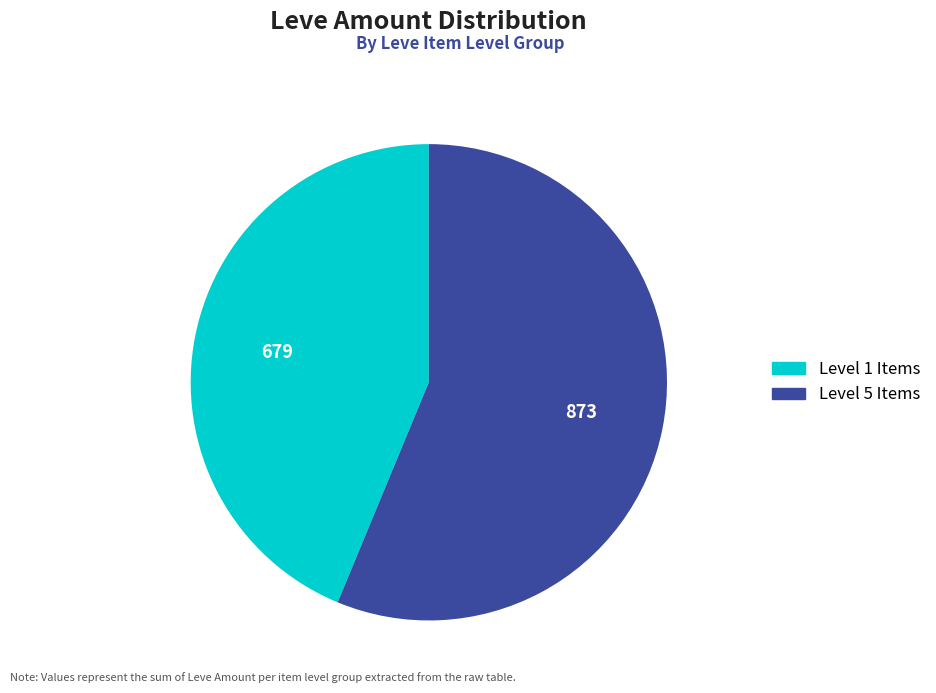

Is there a majority slice in this chart?

Yes